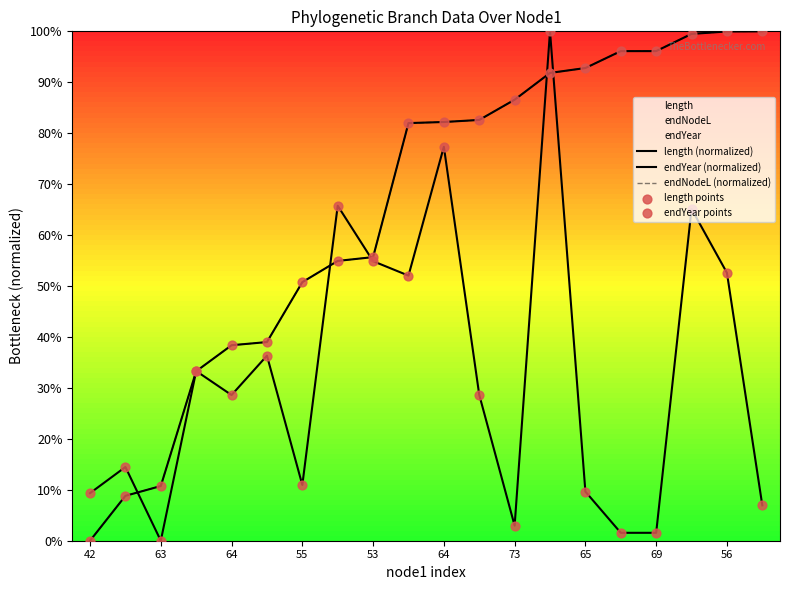

Which series has the largest Y range (max minus min)?

length (normalized)